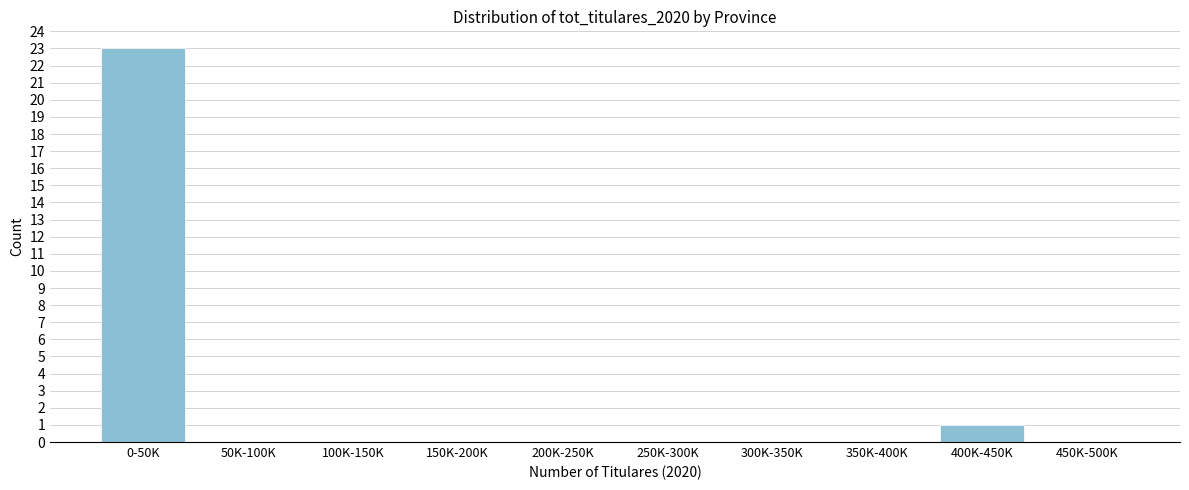

Reading left to right, what are all the values shown in this chart?

0-50K=23	50K-100K=0	100K-150K=0	150K-200K=0	200K-250K=0	250K-300K=0	300K-350K=0	350K-400K=0	400K-450K=1	450K-500K=0